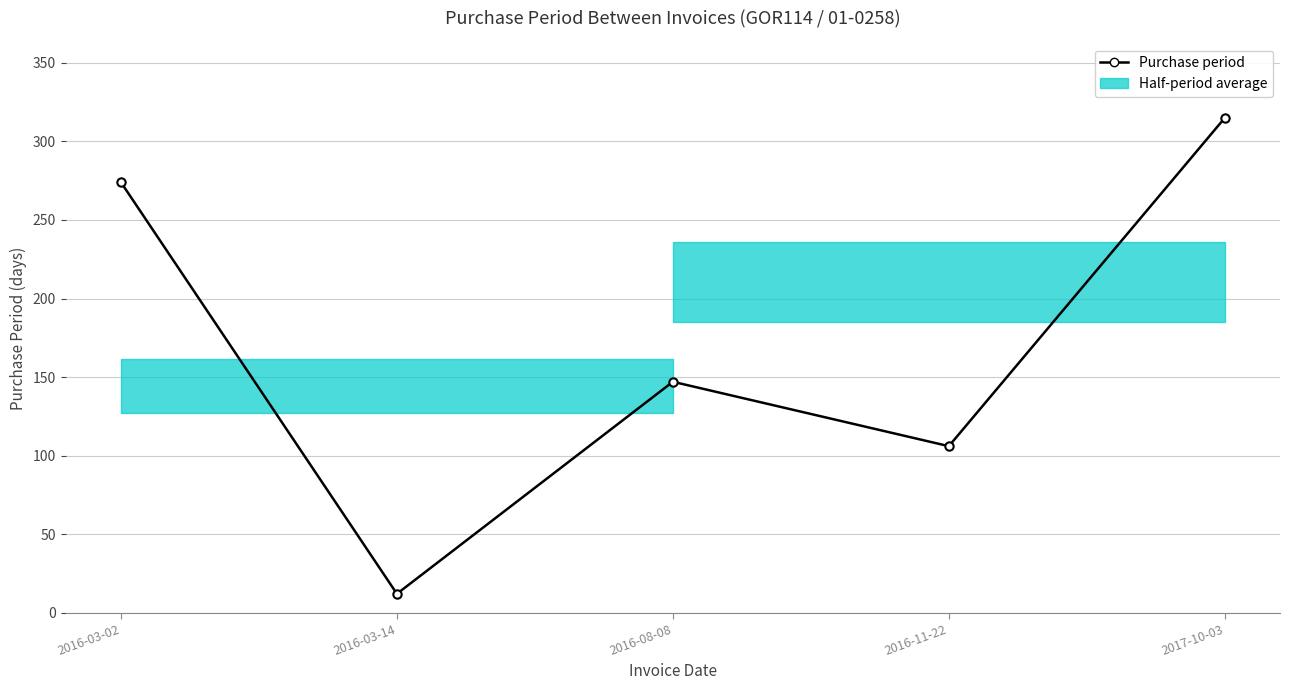

What is the label of the 3rd point from the left?

2016-08-08